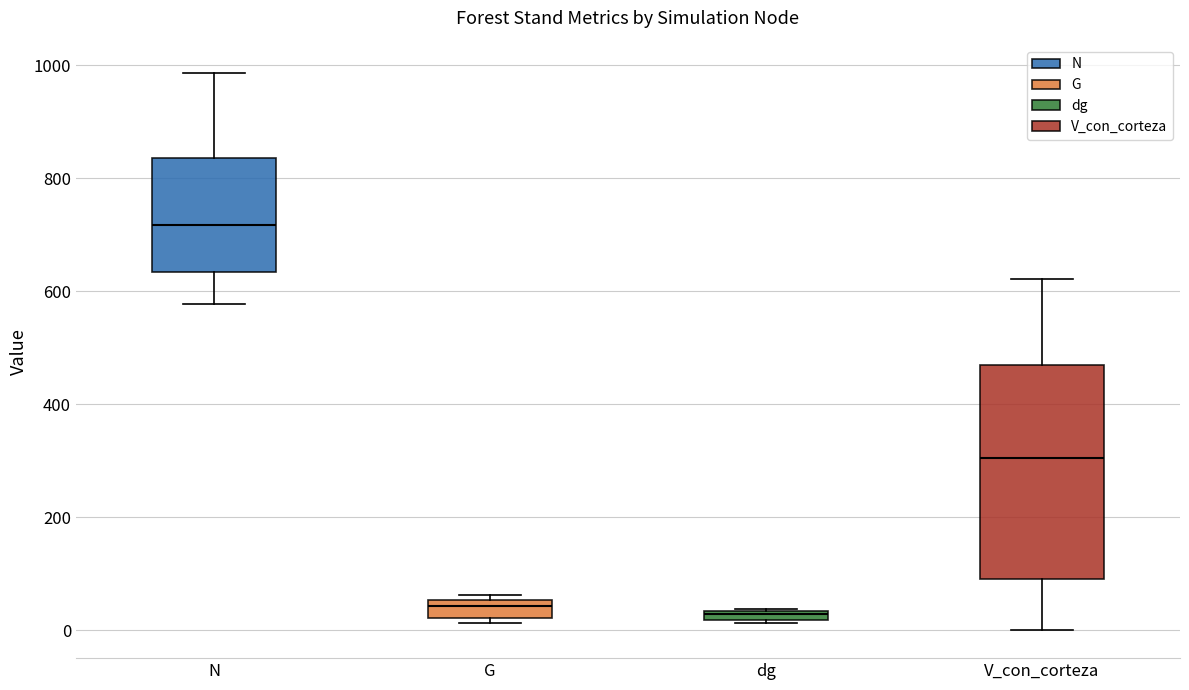

Which box's median line is the highest?

N